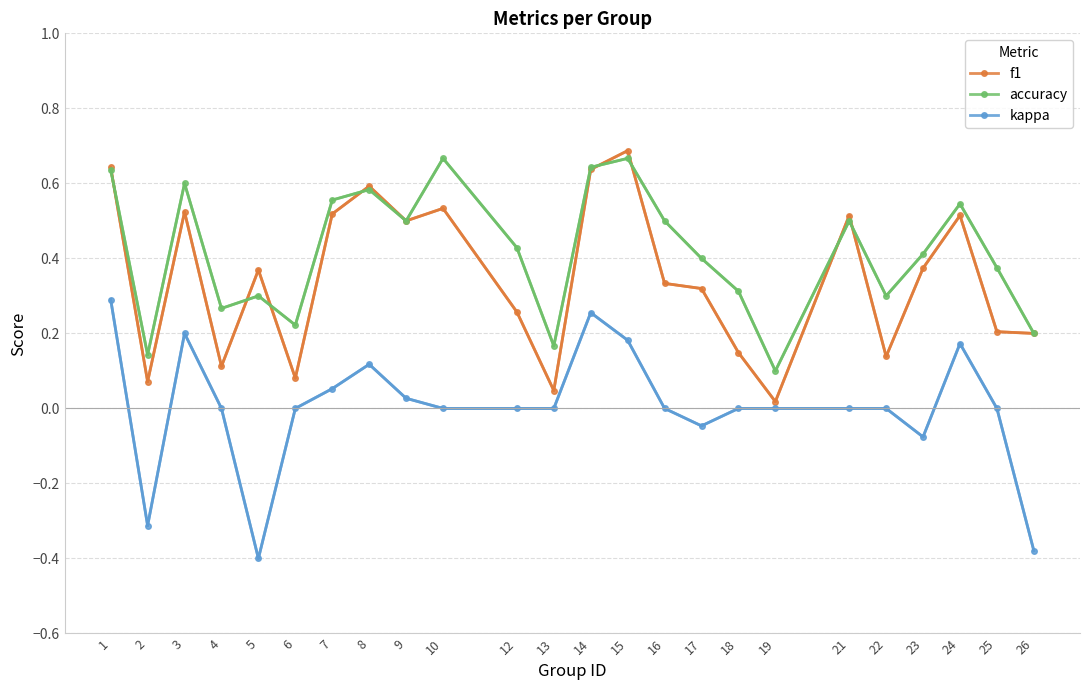

Count the number of categories in the chart.

24